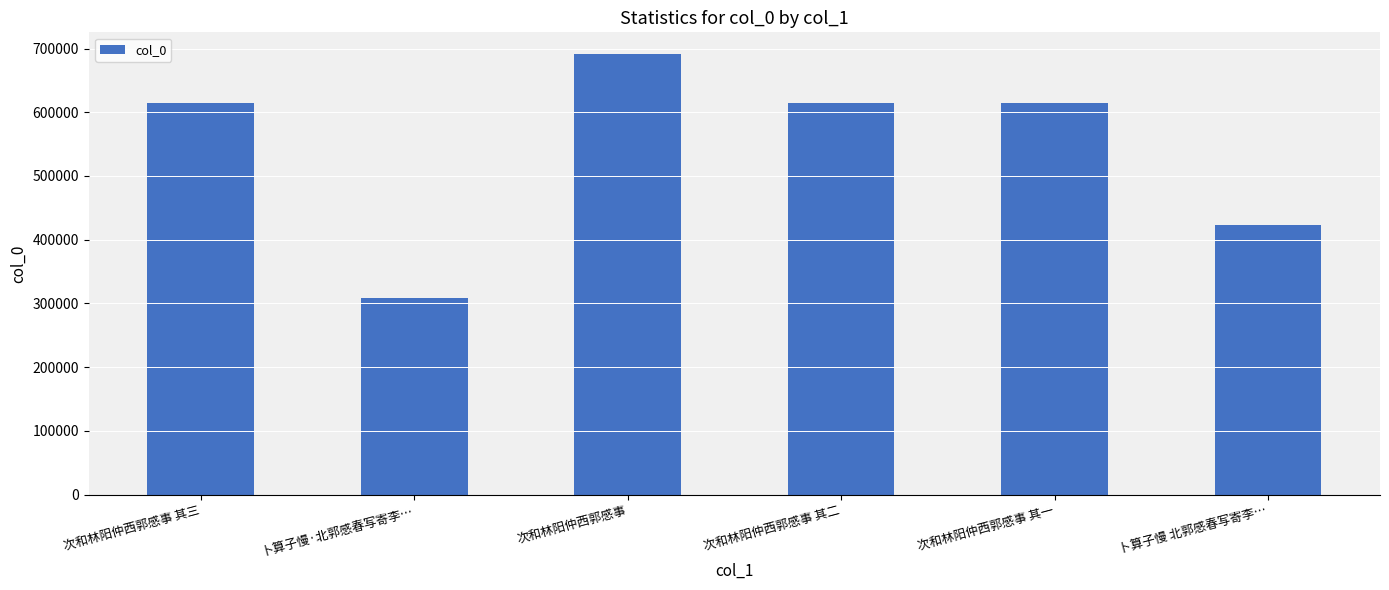

Where is the data nearest to the value 499342?

卜算子慢 北郭感春写寄李…